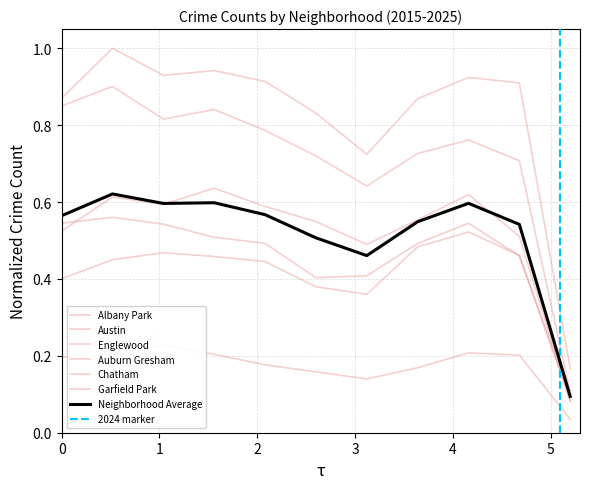

What is the difference between the maximum and minimum values in the Chatham series?

0.4